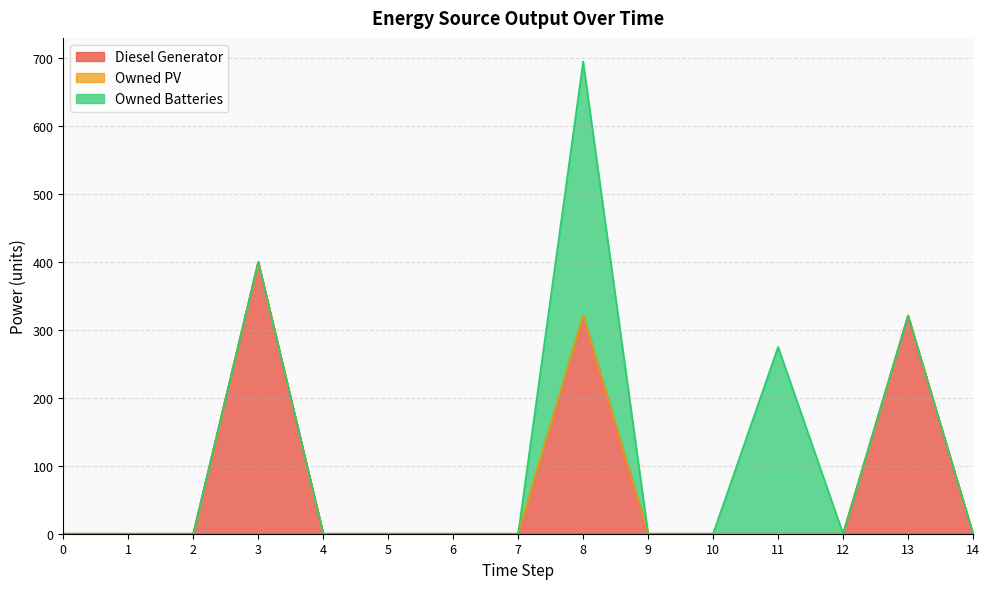

At 10, list the series in order from largest to smallest.

Diesel Generator, Owned PV, Owned Batteries